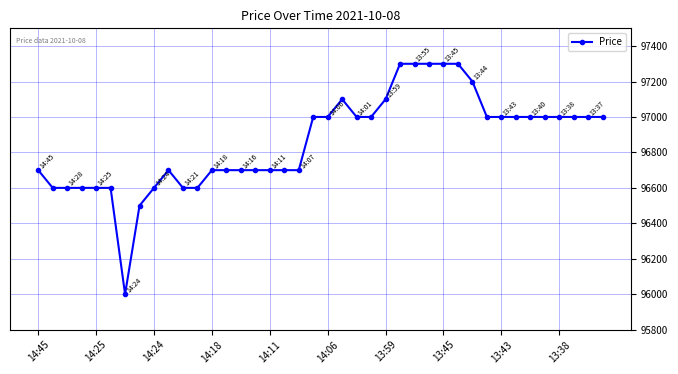

True or false: the data has more than 0 interior local peaks.

True